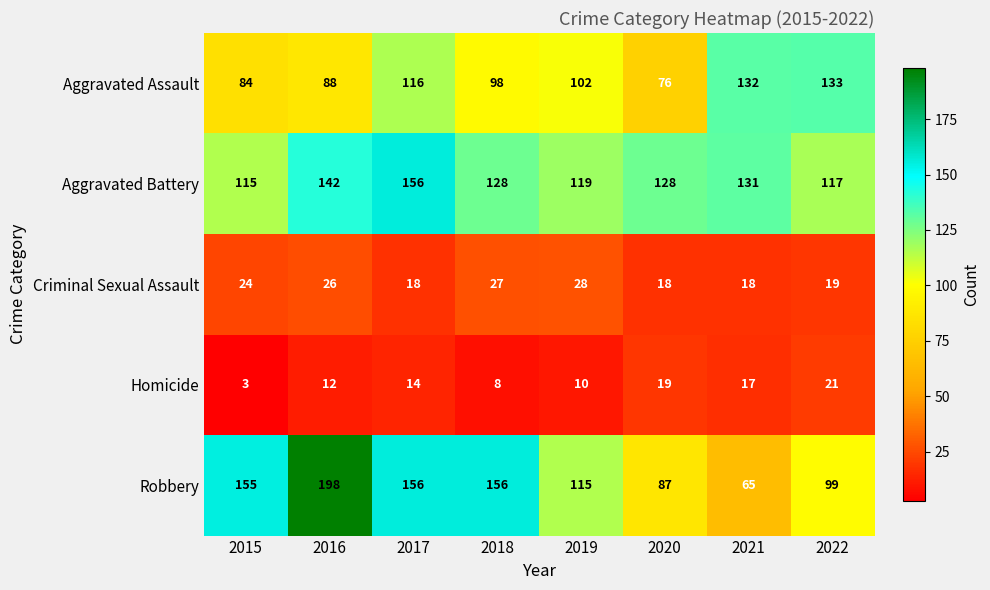

True or false: Robbery has a value of 88 at 2017.

False